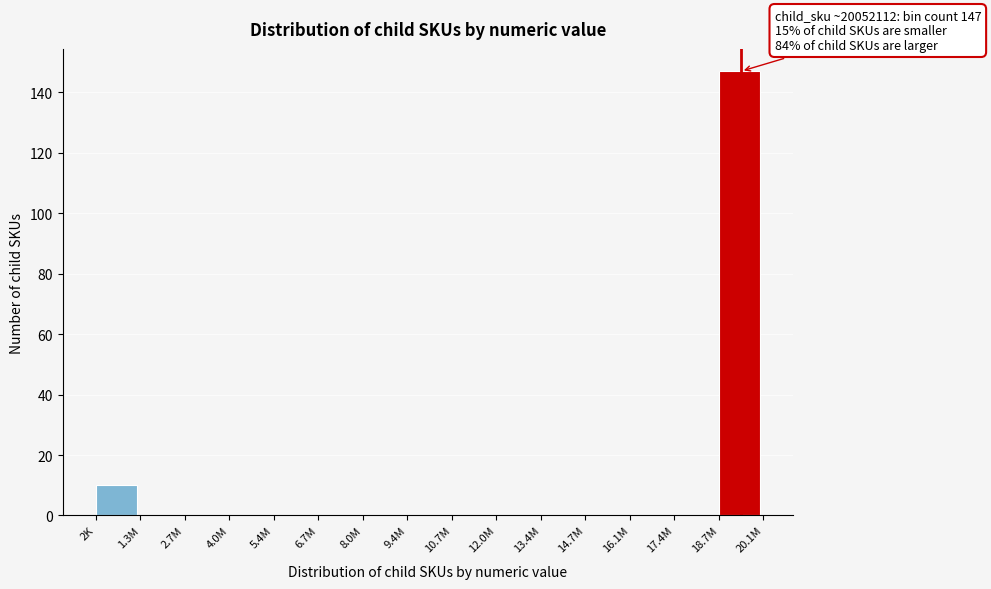

Reading right to left, list all the values displayed in this chart.

18.7M=147	17.4M=0	16.1M=0	14.7M=0	13.4M=0	12.0M=0	10.7M=0	9.4M=0	8.0M=0	6.7M=0	5.4M=0	4.0M=0	2.7M=0	1.3M=0	2K=10